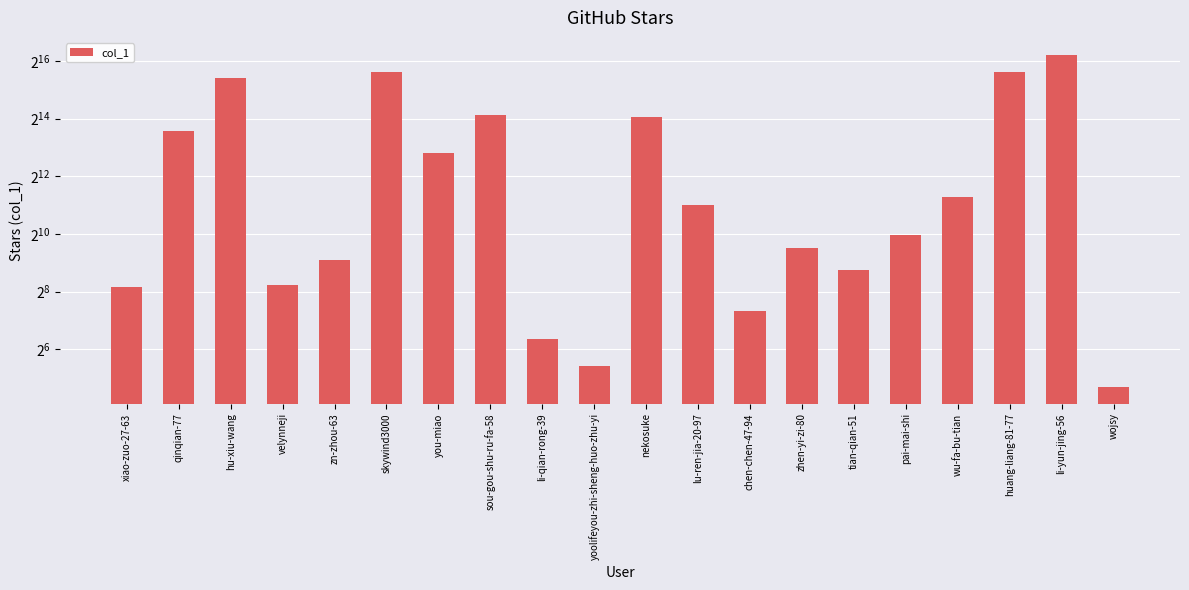

Are the bars horizontal?

No